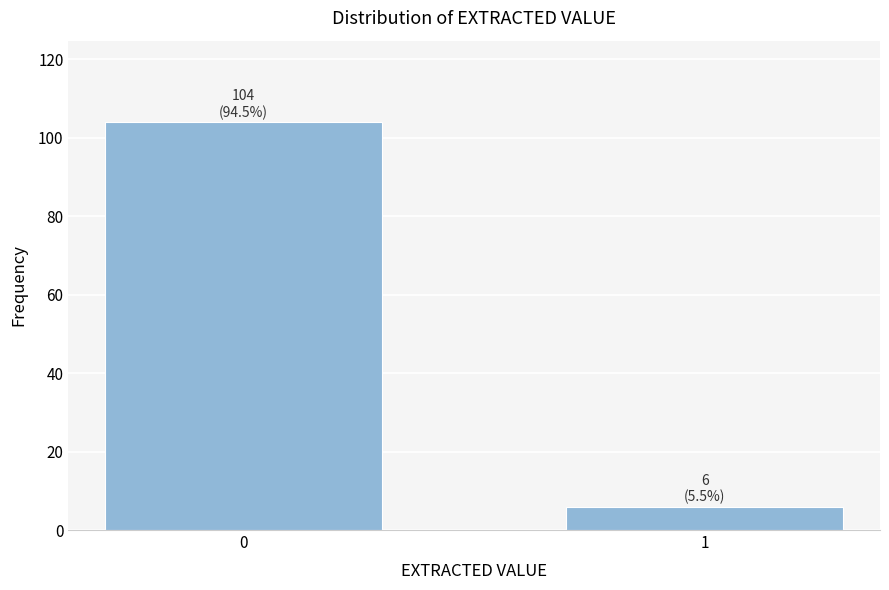

Reading right to left, extract all data points from this chart.

1=6	0=104